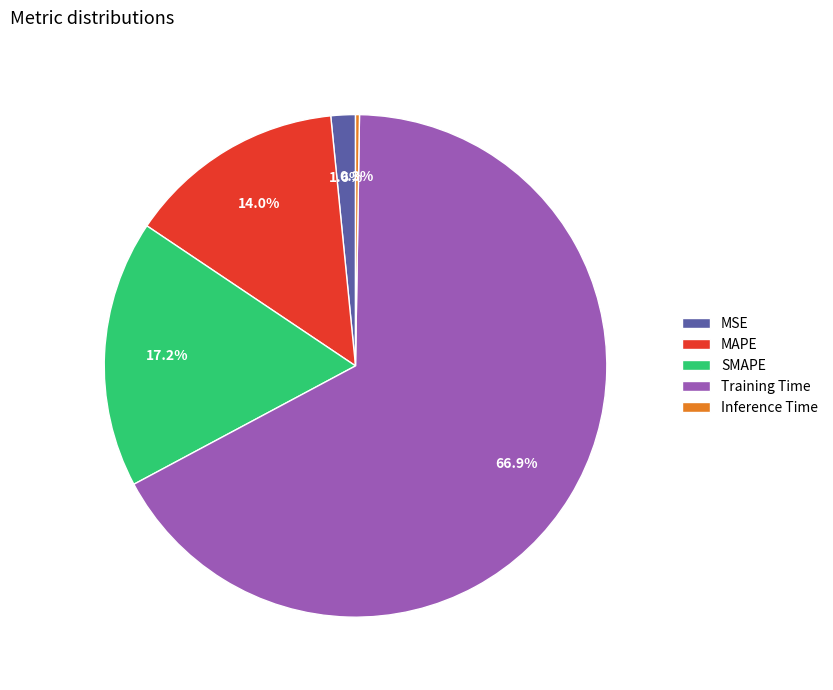

To the nearest percent, what portion does MAPE represent?

14%